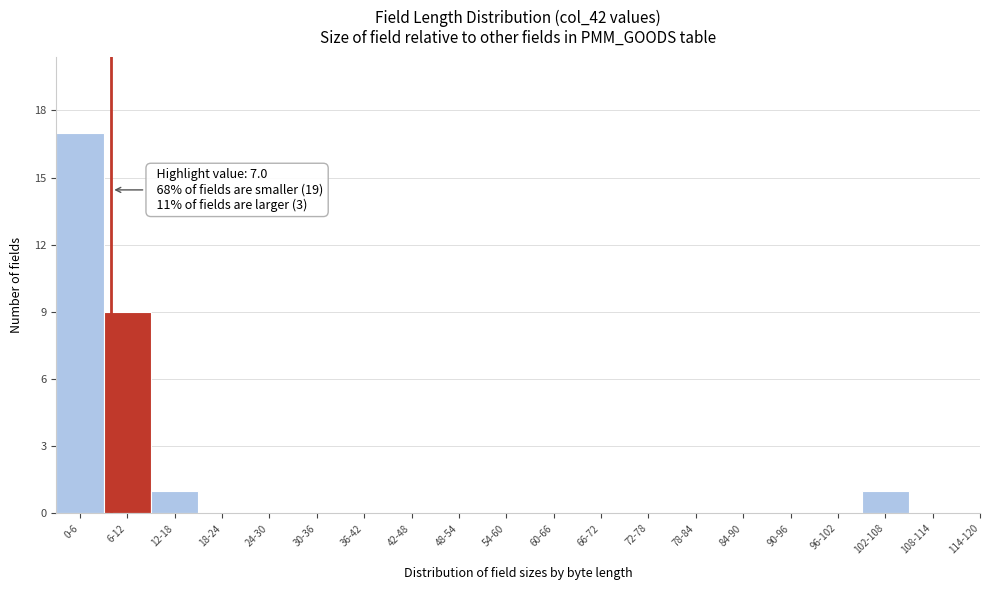

Reading left to right, list all the values displayed in this chart.

0-6=17	6-12=9	12-18=1	18-24=0	24-30=0	30-36=0	36-42=0	42-48=0	48-54=0	54-60=0	60-66=0	66-72=0	72-78=0	78-84=0	84-90=0	90-96=0	96-102=0	102-108=1	108-114=0	114-120=0